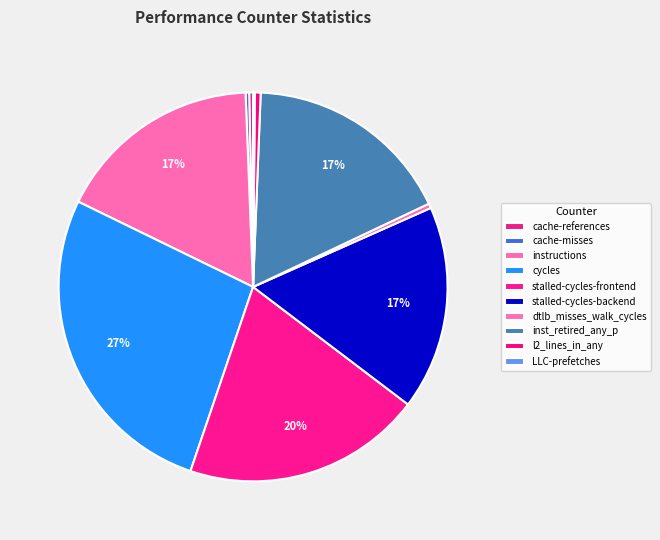

How many slices are in this pie chart?

10